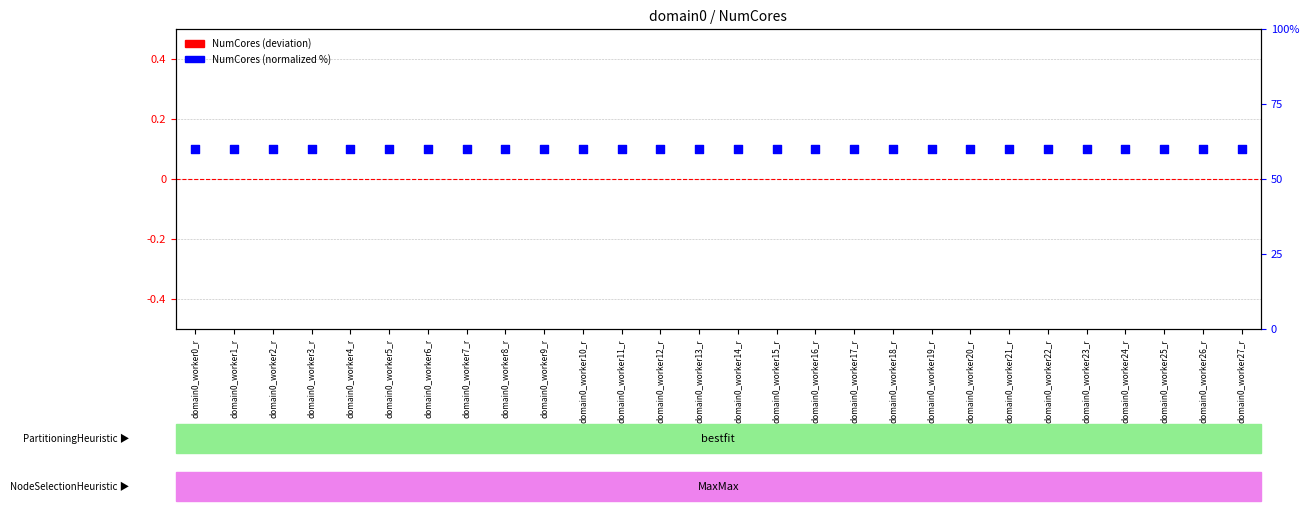

Which series has the largest total across all categories?

NumCores (normalized %)